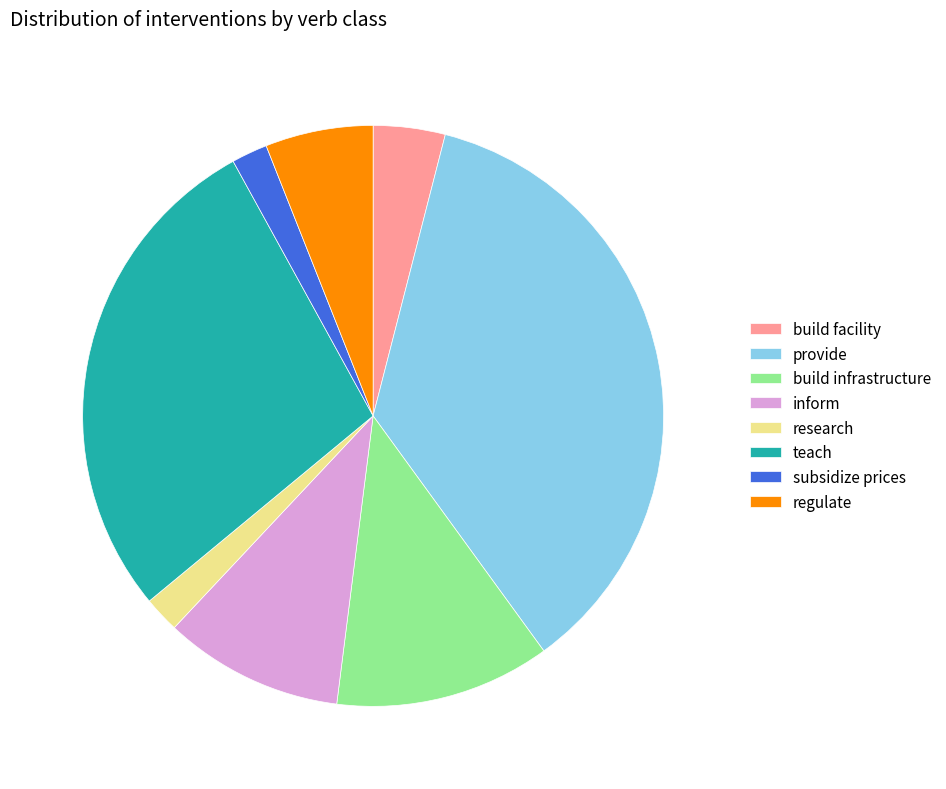

Which has a higher value, build infrastructure or provide?

provide